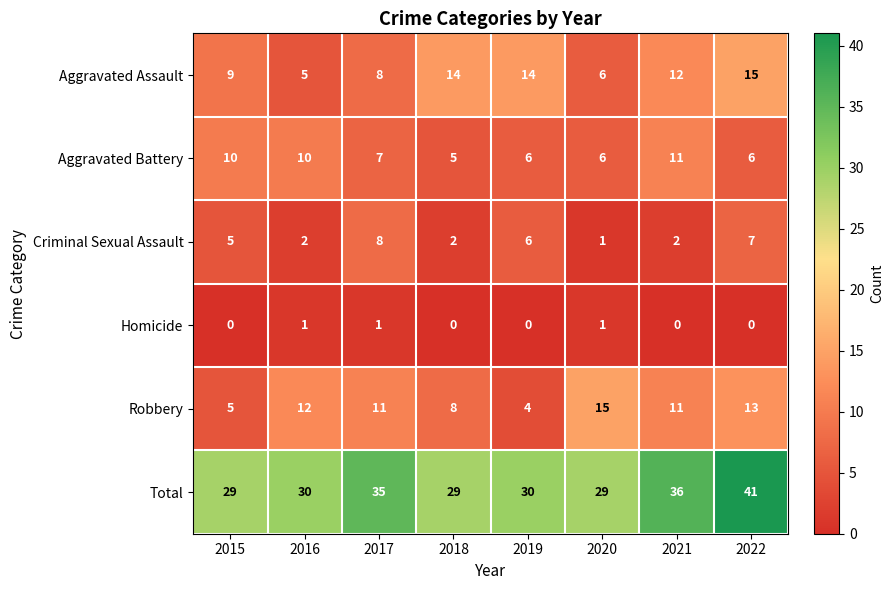

What is the approximate value of Aggravated Battery at 2018?

5